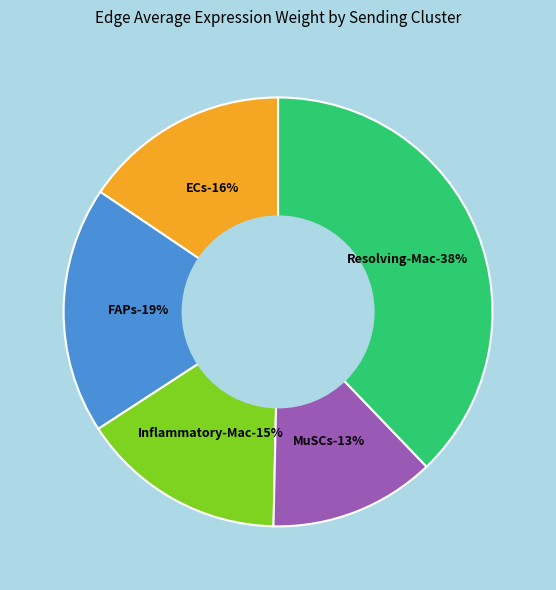

The FAPs slice represents 19% of the pie. True or false?

True